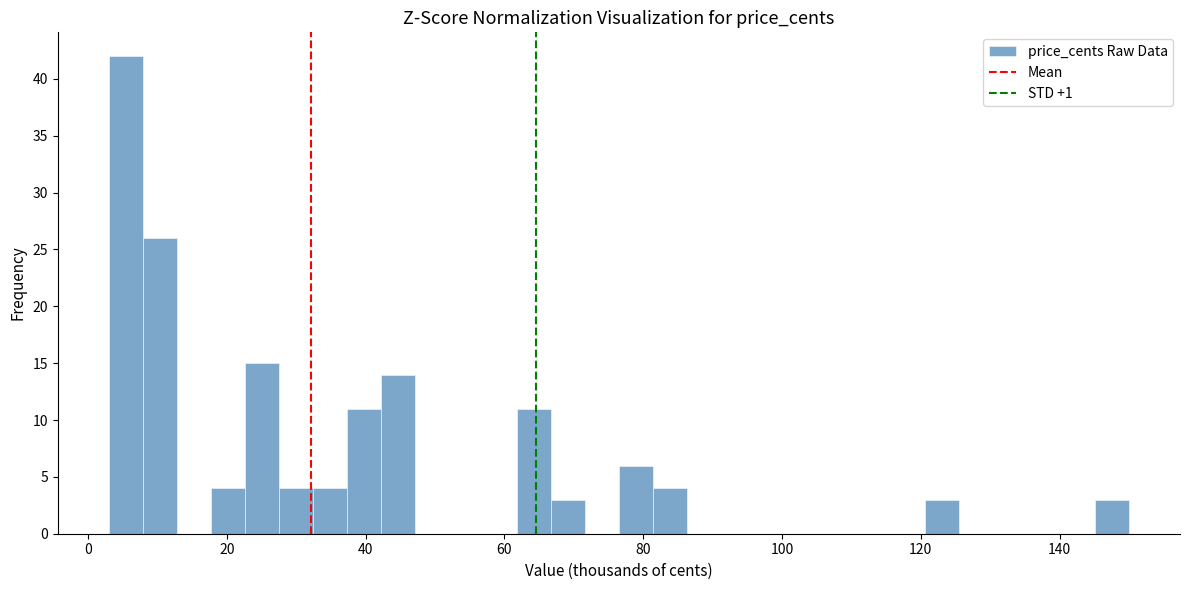

Read against the x-axis, roughly where is the centre of the tallest bar?

6